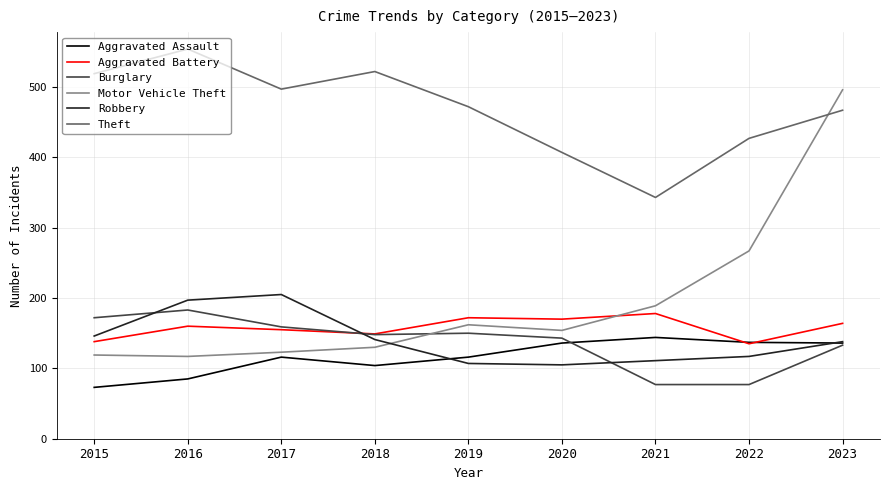

Which series changed the most between 2016 and 2019?

Robbery